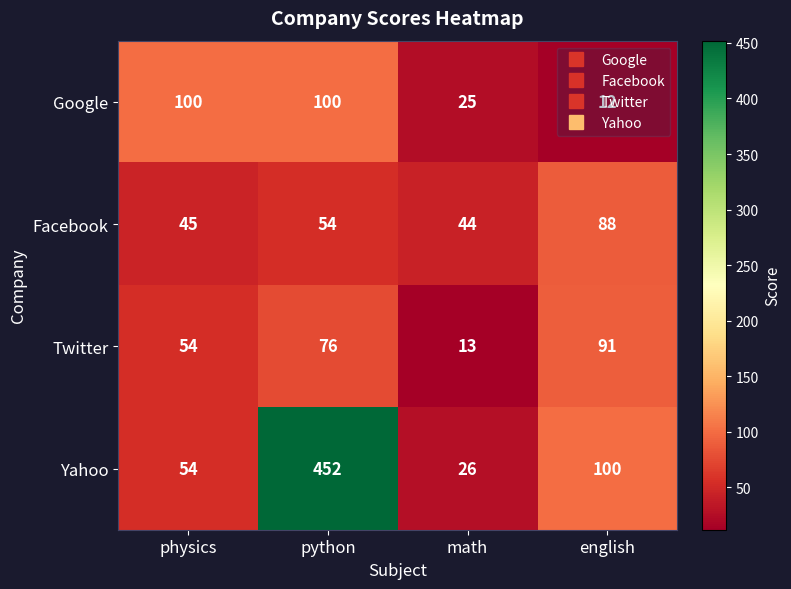

What is the difference between the Yahoo values at physics and math?

28